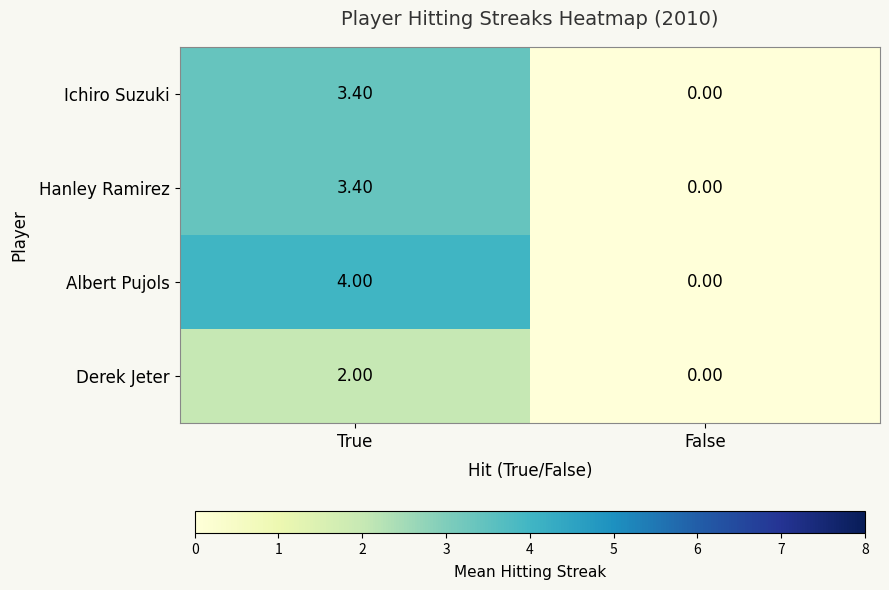

Which series changed the most between True and False?

Albert Pujols